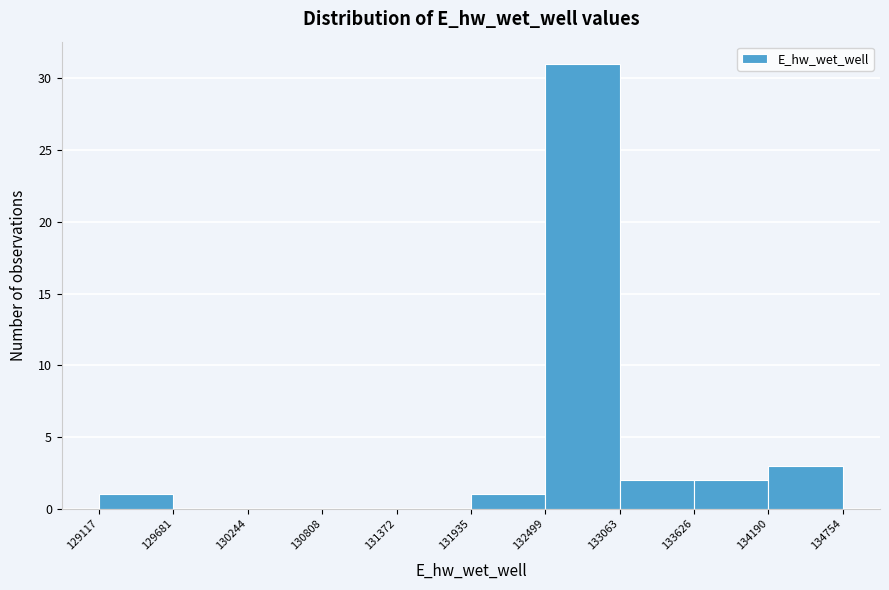

Reading left to right, transcribe this chart: for each bar, give the range it covers on the x-axis and its height. The values are not printed on the chart, so give them approximately, as read against the axis.

129117 to 129681: 1
129681 to 130244: 0
130244 to 130808: 0
130808 to 131372: 0
131372 to 131935: 0
131935 to 132499: 1
132499 to 133063: 31
133063 to 133626: 2
133626 to 134190: 2
134190 to 134754: 3